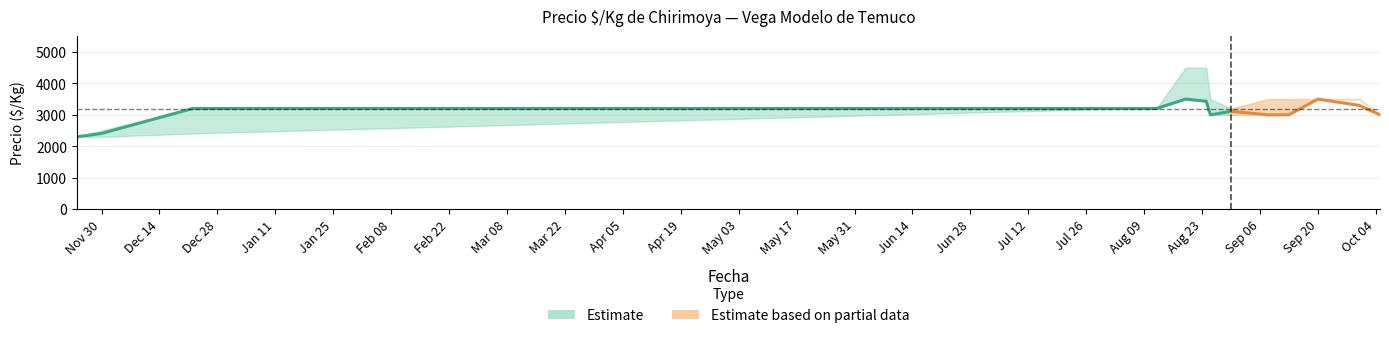

The Precio maximo series shows 3200 at 2021-08-05. True or false?

True